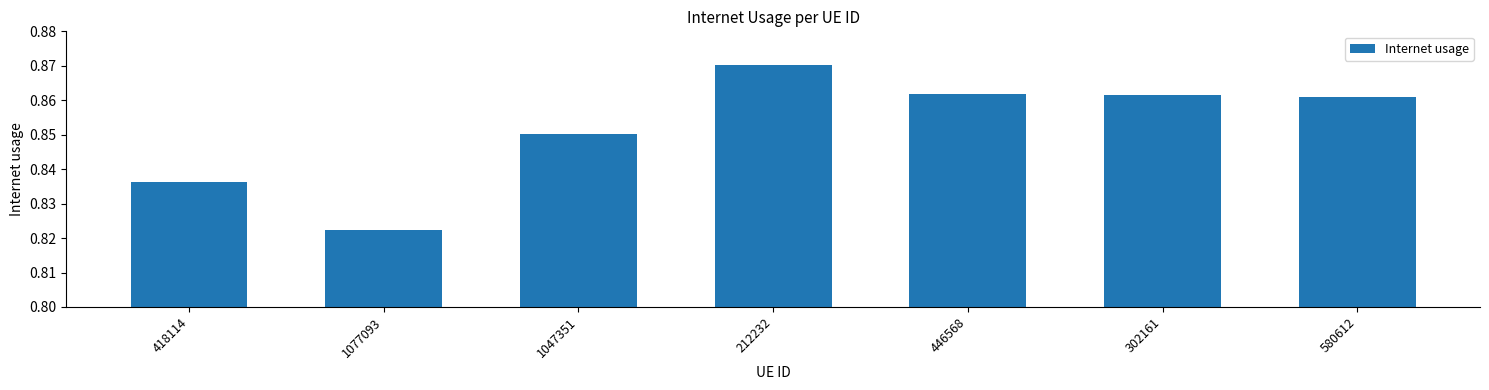

What is the label of the 3rd bar from the right?

446568